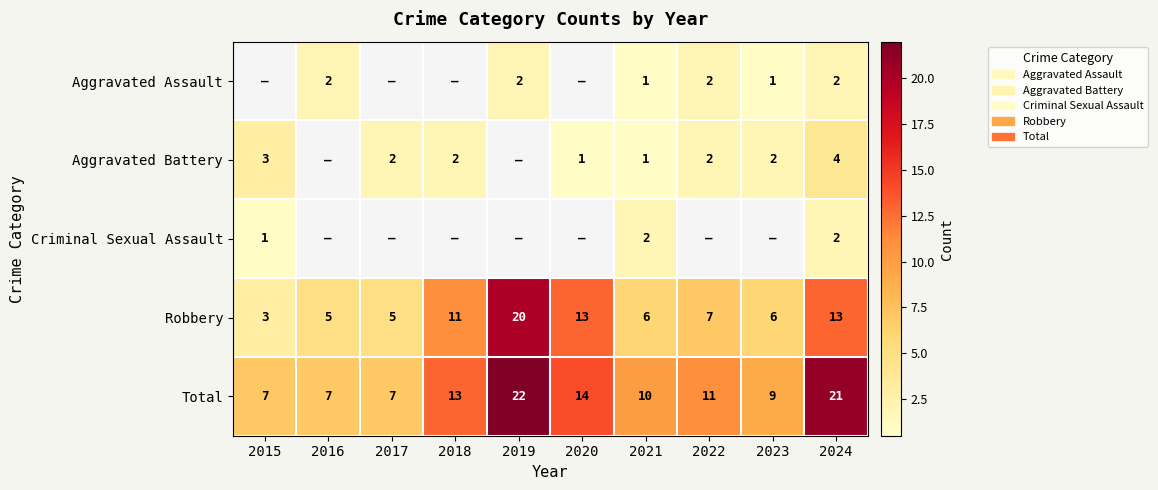

Is the value of Aggravated Battery at 2021 greater than the value of Total at 2019?

No